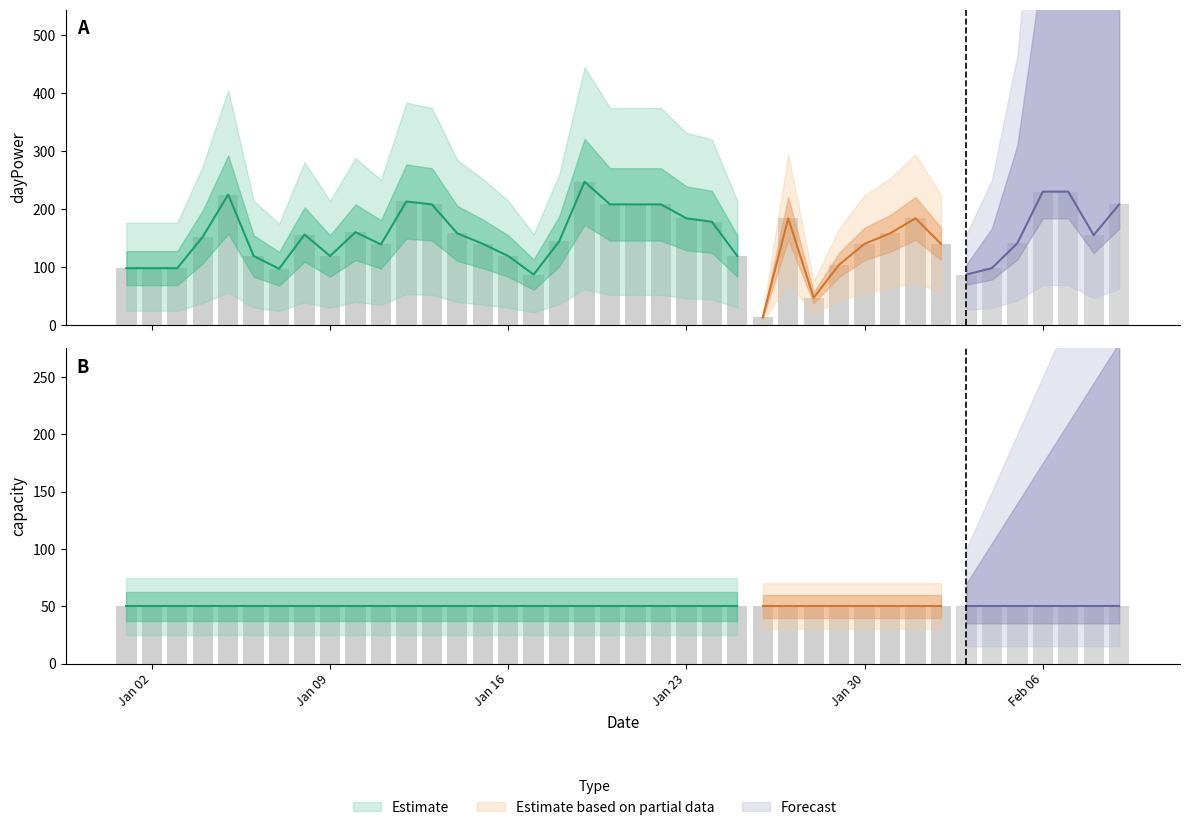

What is the sum of the capacity values at 2017-01-07 and 2017-01-12?

100